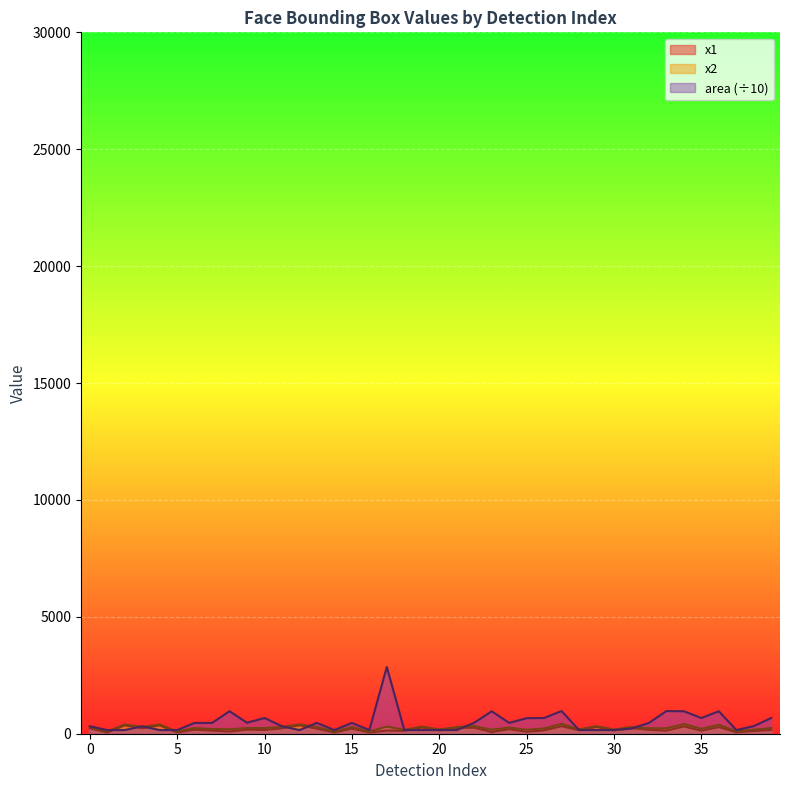

What is the maximum value for area?

2856.1